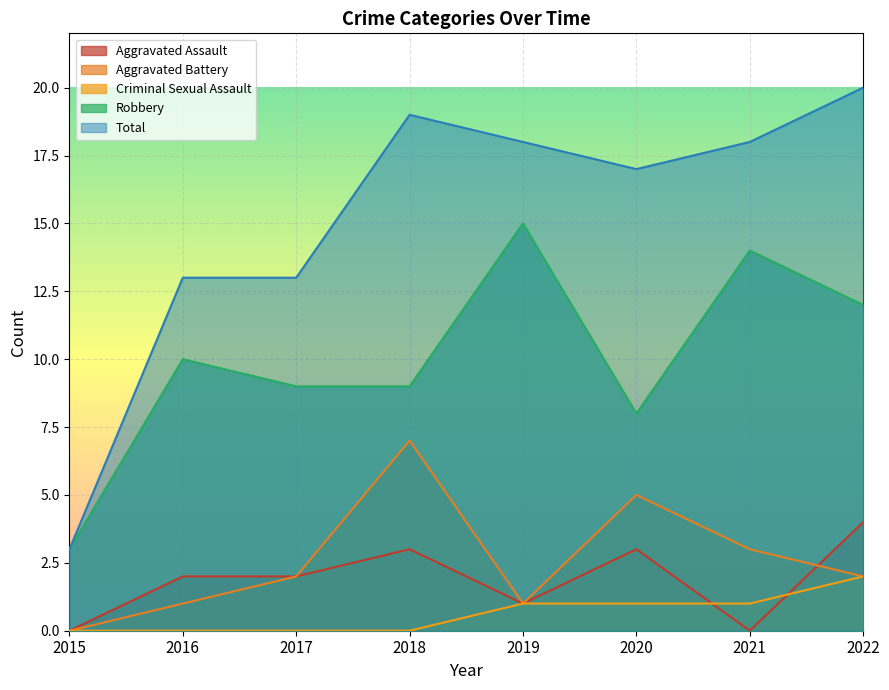

What is the spread (max minus min) of values at 2022?

18